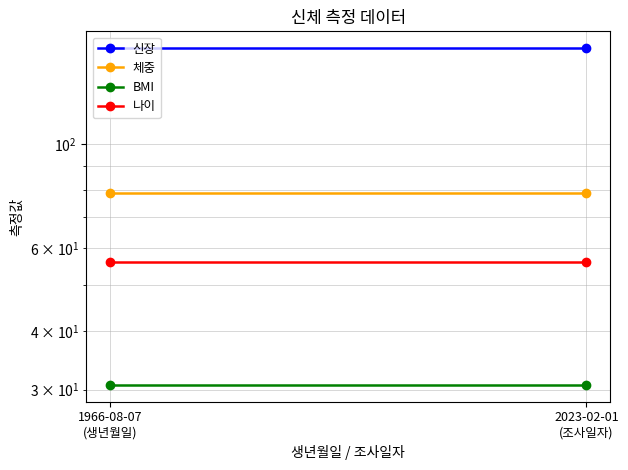

Reading left to right, extract all data points from this chart.

신장: 160.2	160.2
체중: 78.8	78.8
BMI: 30.7	30.7
나이: 56.0	56.0